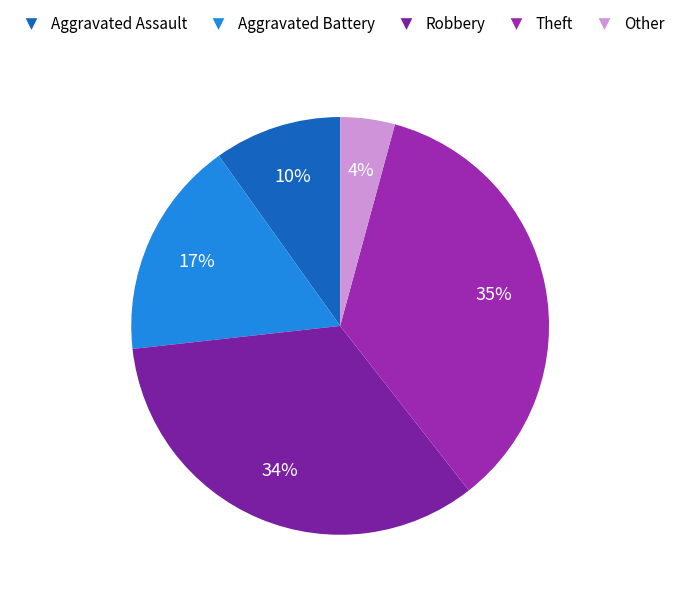

Is there any slice that represents more than half of the pie?

No